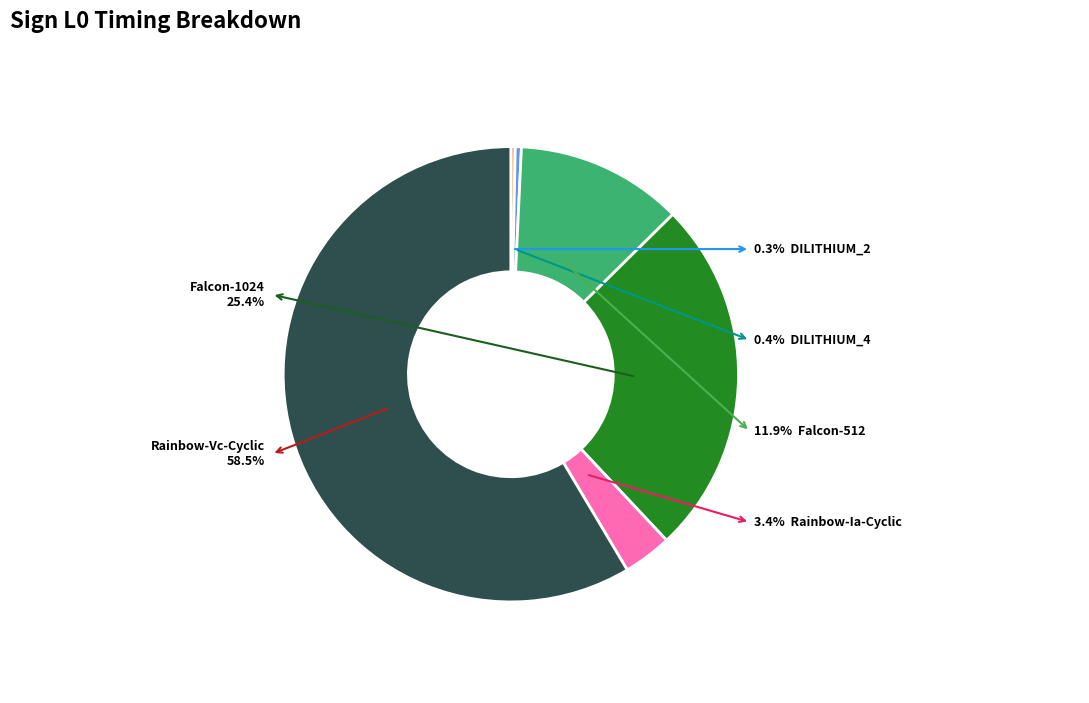

Is there any slice that represents more than half of the pie?

Yes